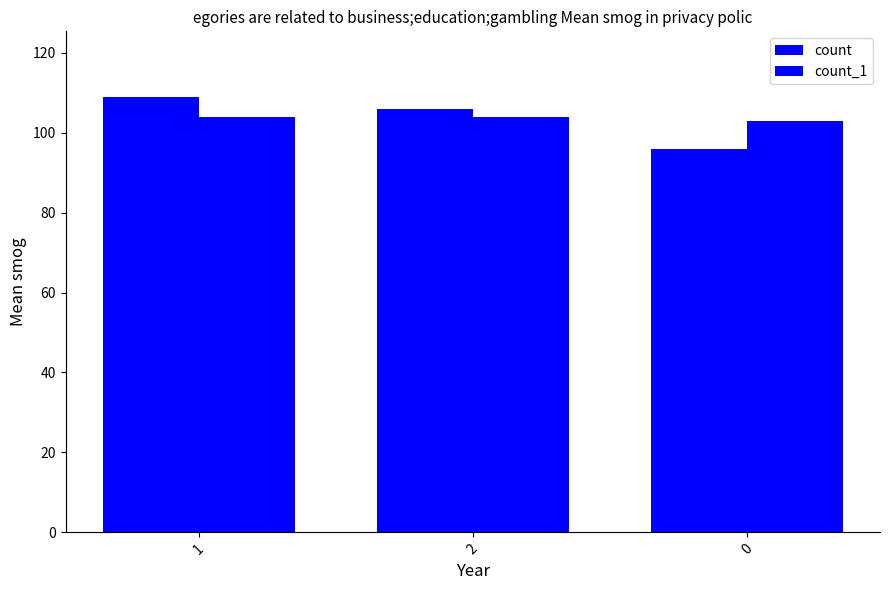

What is the sum of the count_1 values at 1 and 0?

207